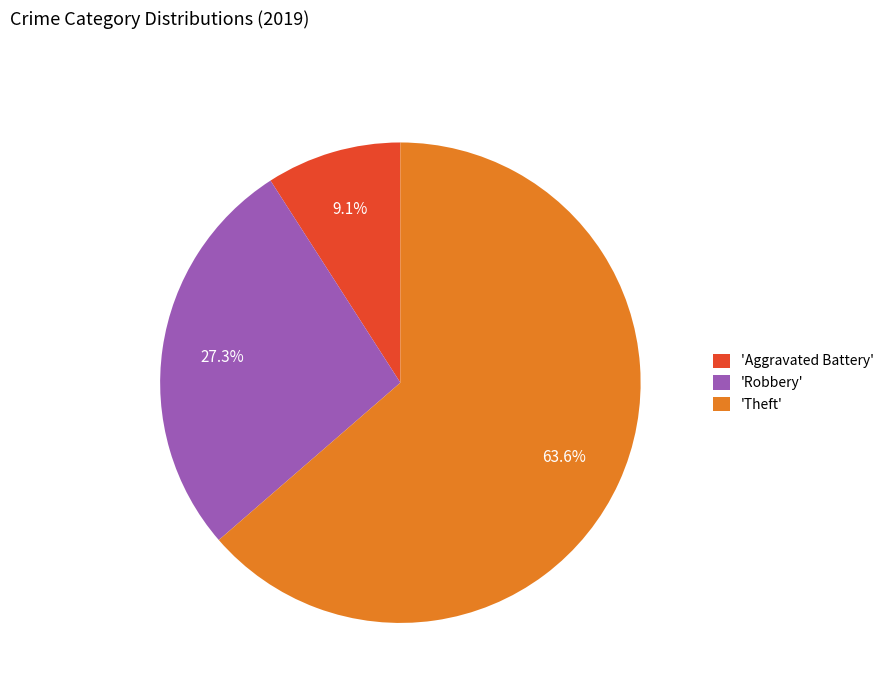

Is there any slice that represents more than half of the pie?

Yes